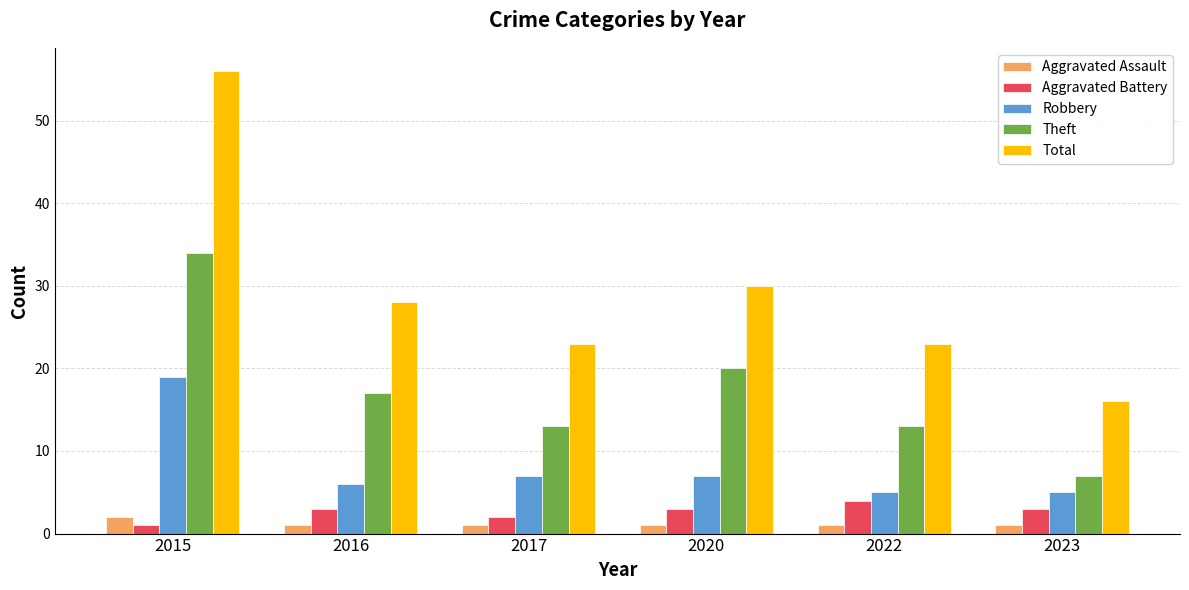

At which category is the sum across all series the highest?

2015